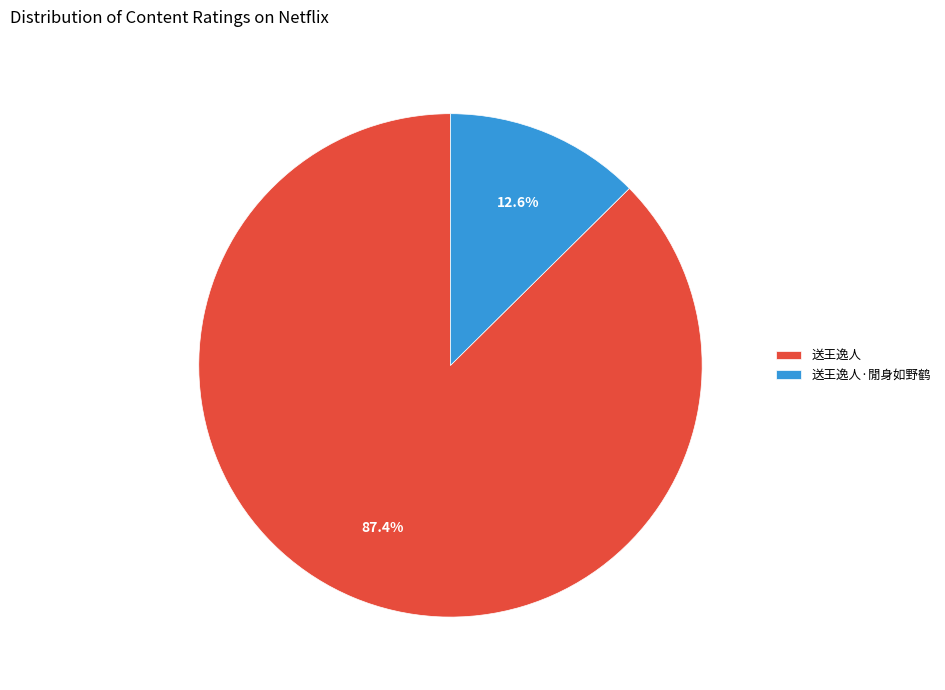

Is there a majority slice in this chart?

Yes